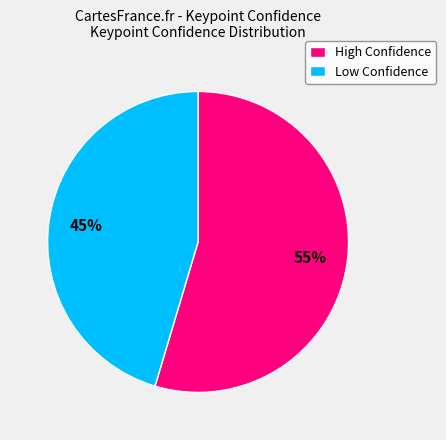

To the nearest percent, what is the average slice percentage?

50%